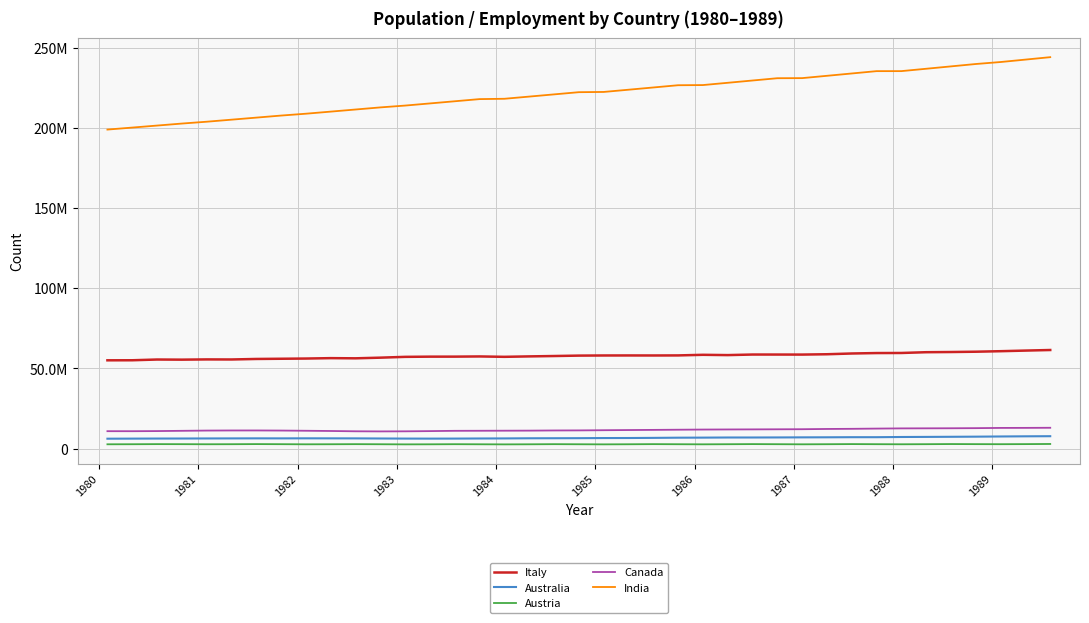

True or false: Austria and Italy intersect in this chart.

False